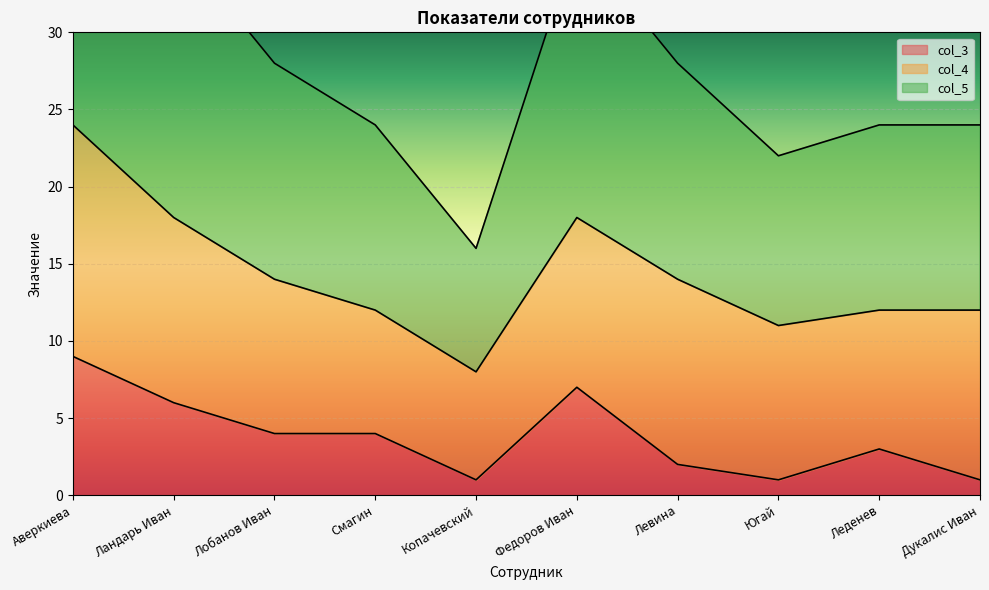

Which has a higher value, Смагин or Аверкиева?

Аверкиева